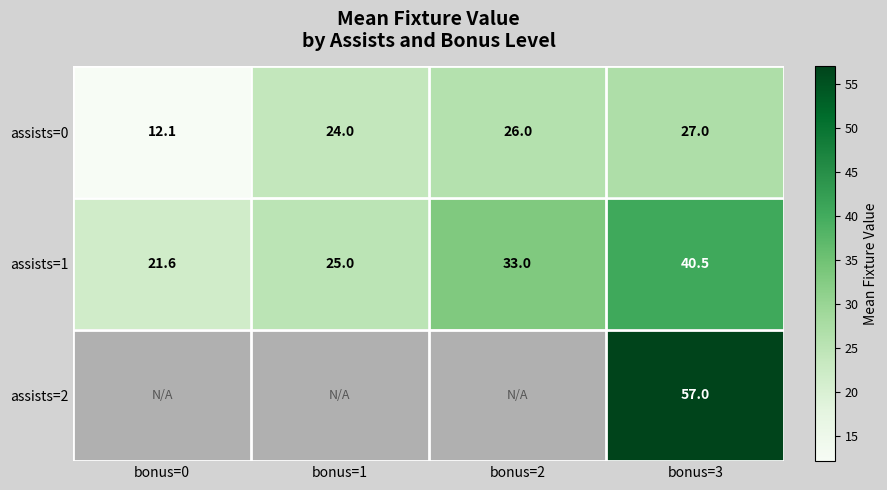

The value of assists=1 at bonus=0 is 31.7. True or false?

False